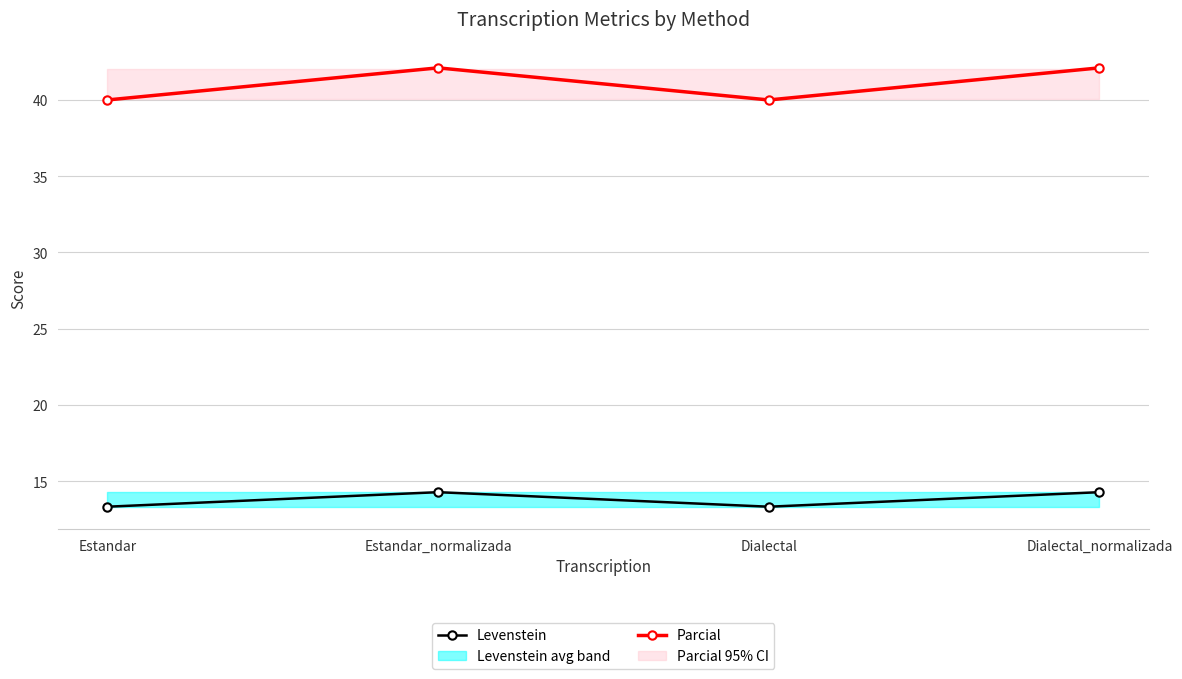

Where is the first local minimum for Parcial?

Dialectal